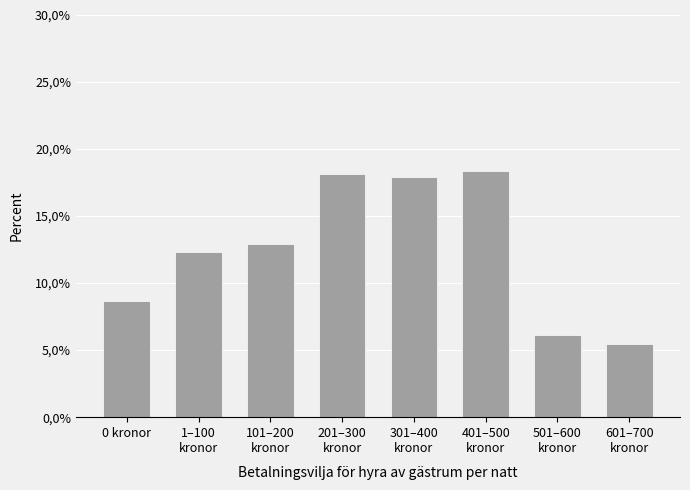

What is the difference between the maximum and second lowest values?

12.3